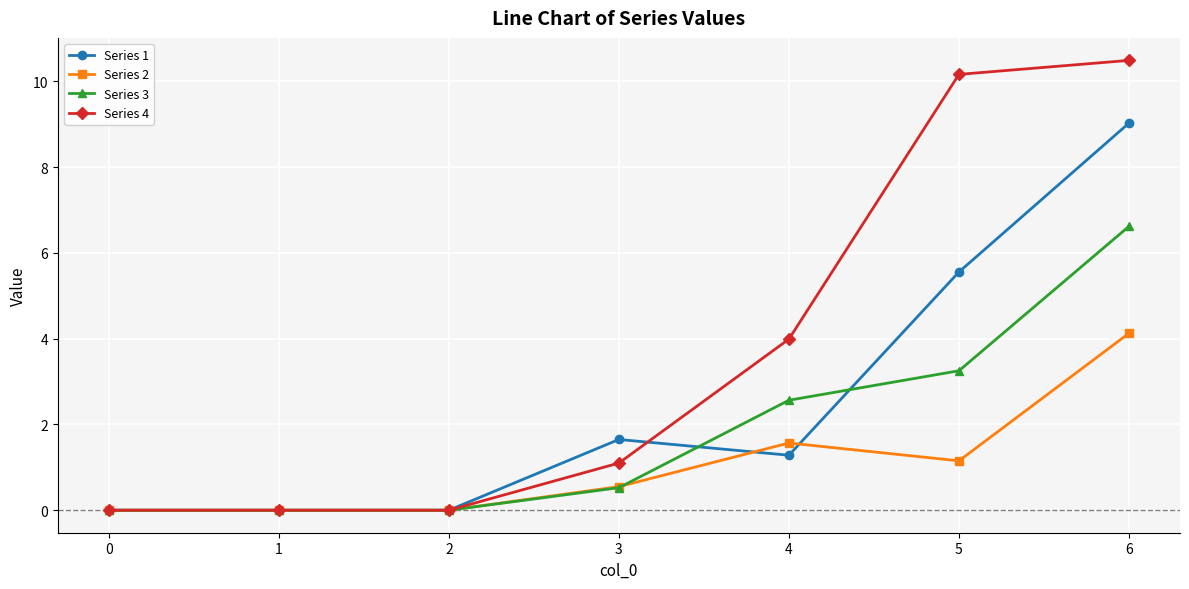

At how many categories does at least one series exceed 2?

3